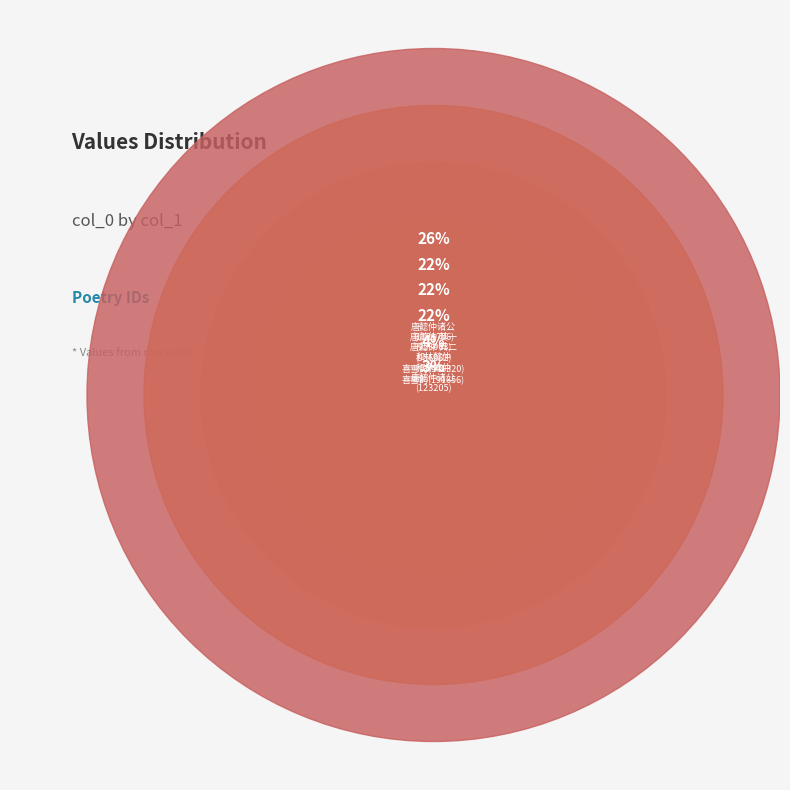

Combined, what portion of the pie is 唐懿仲诸公见过小饮凌寒残梅之下二绝 其一 and 和林懿仲喜雪韵?

44.3%